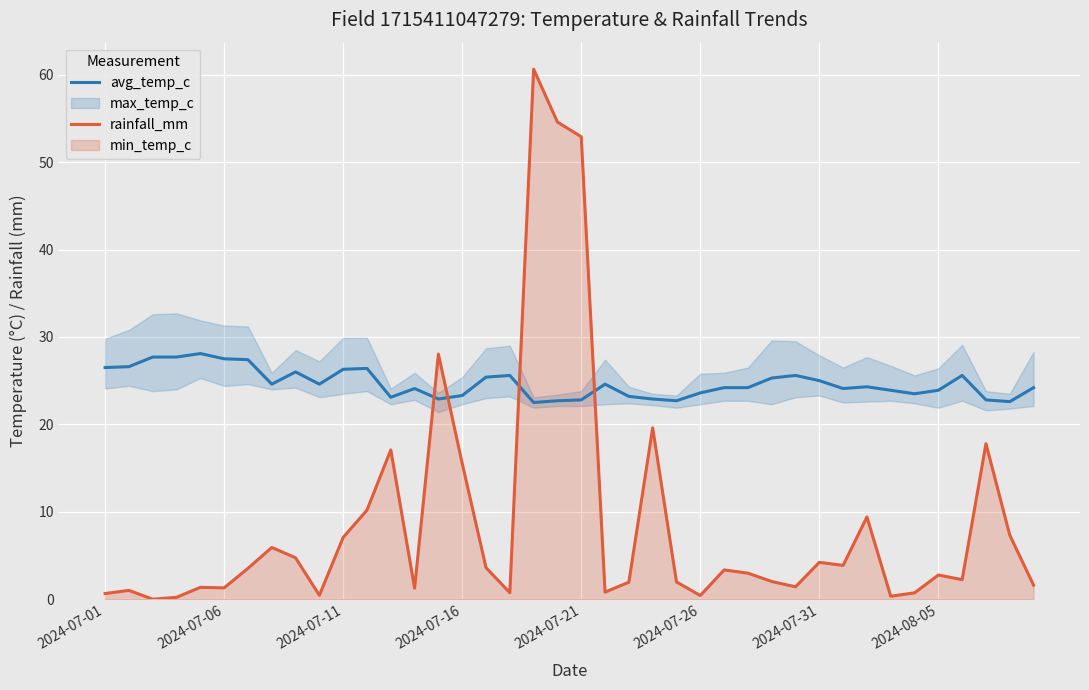

True or false: rainfall_mm and avg_temp_c intersect in this chart.

True